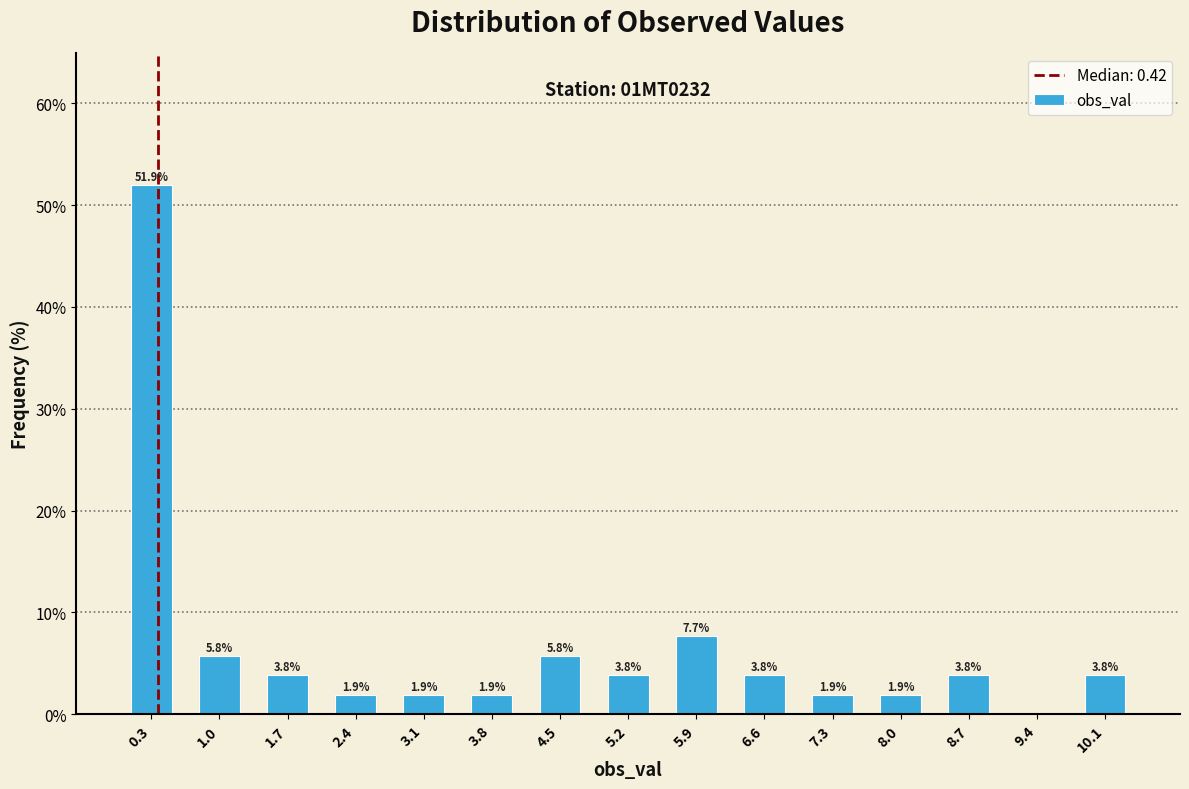

Over which range of the x-axis is the bar tallest?

0.0 to 0.7